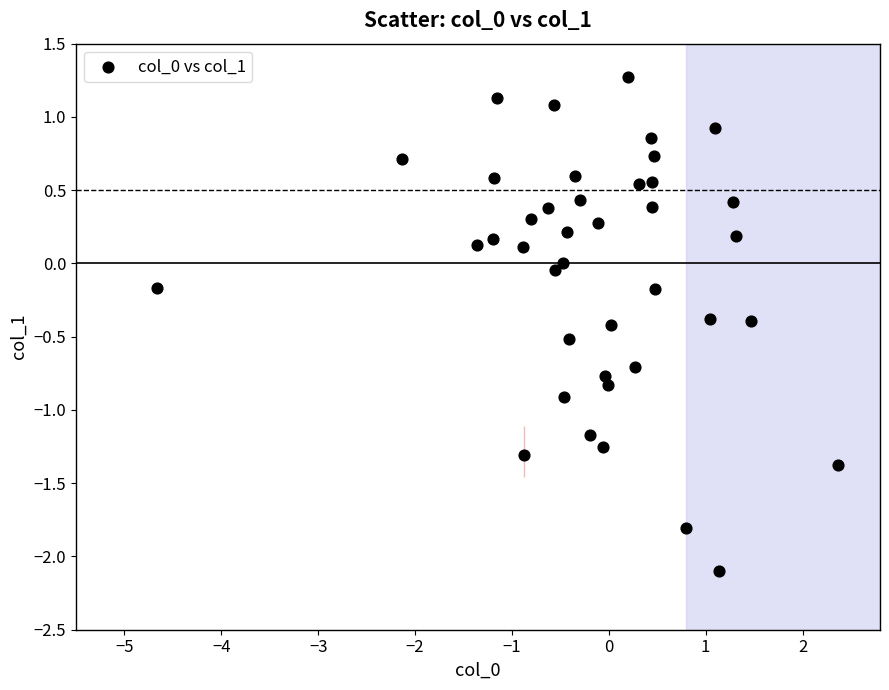

What is the range of Y values (max minus min)?

3.4